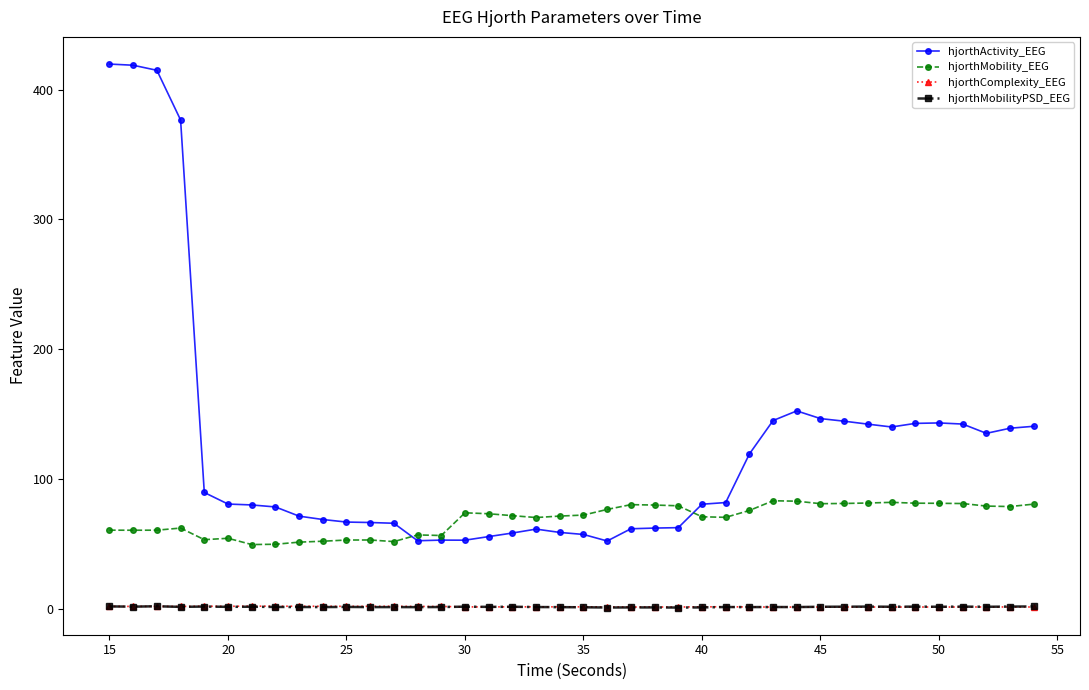

What is the minimum value for hjorthActivity_EEG?

52.3